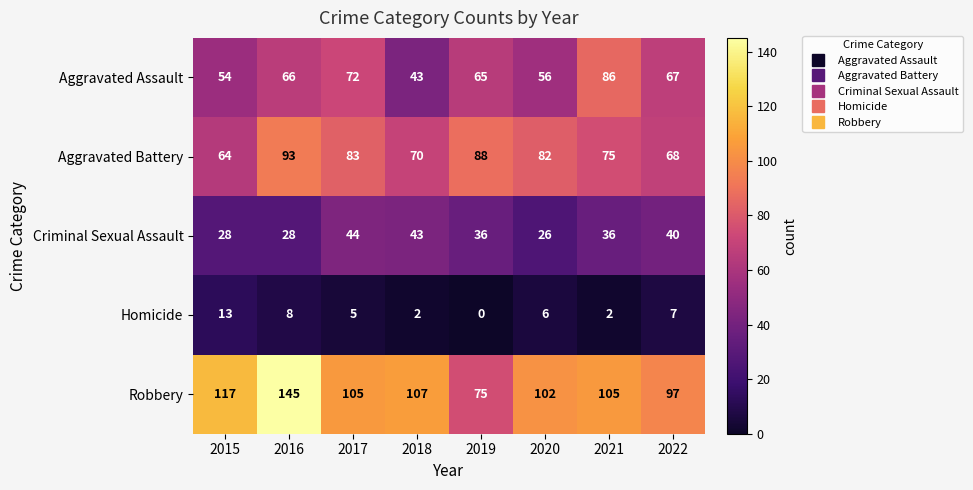

What is the difference between the maximum and minimum values in the Homicide series?

13